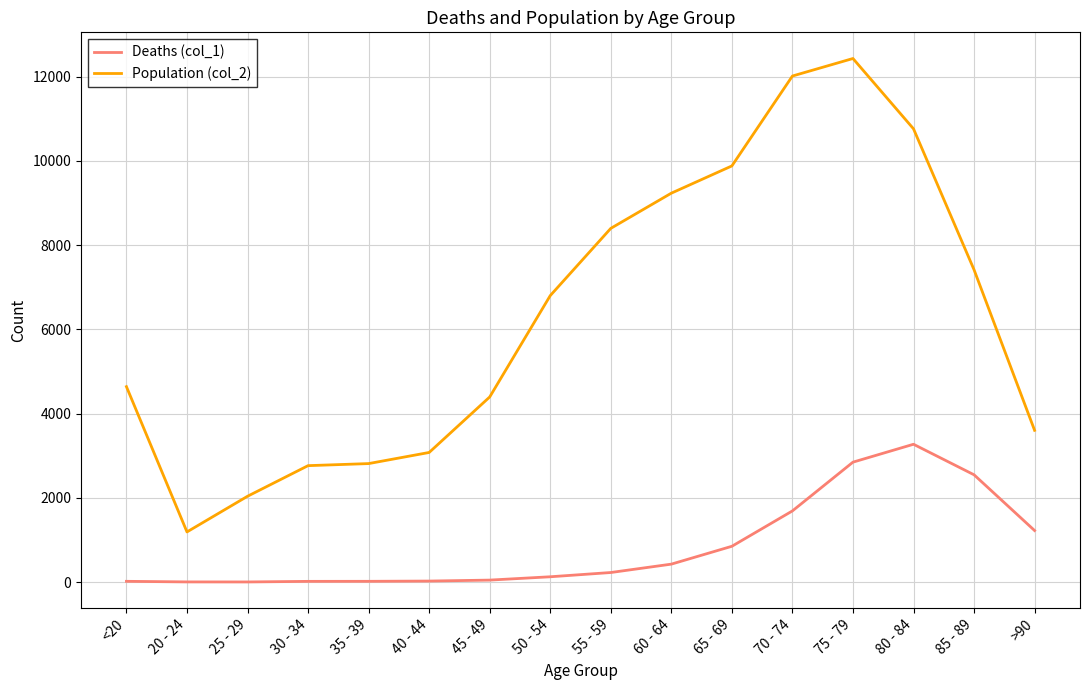

Which series has the largest total across all categories?

Population (col_2)